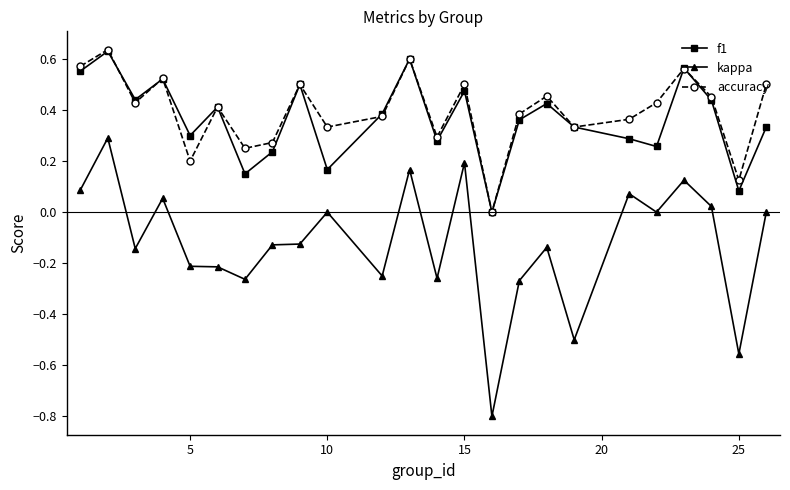

True or false: kappa and f1 cross at least once.

False